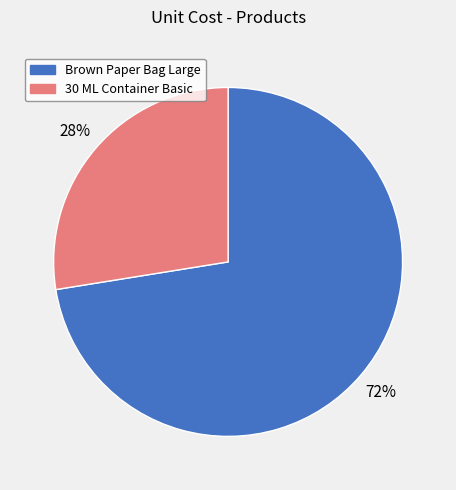

Is there any slice that represents more than half of the pie?

Yes